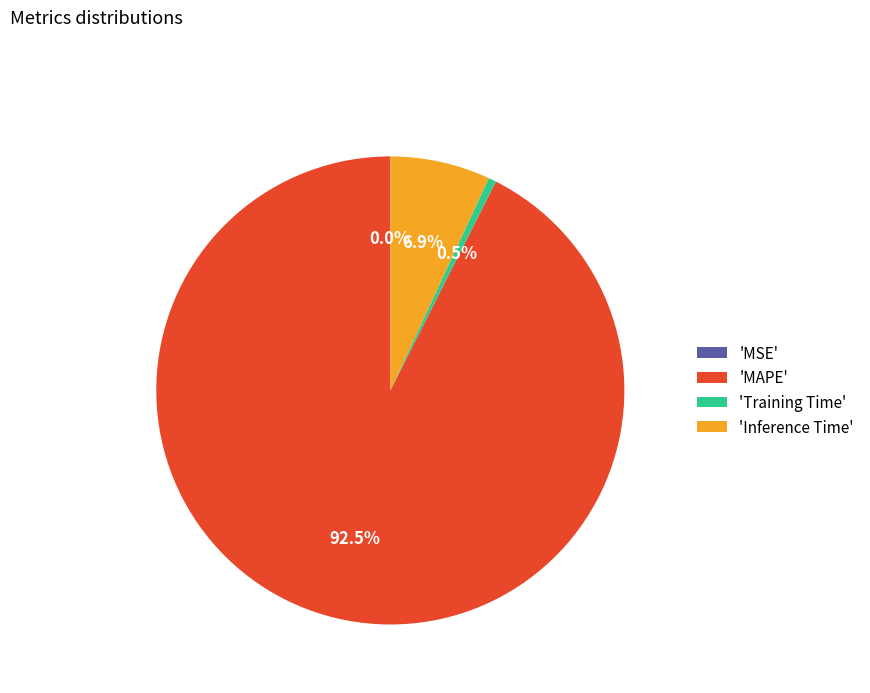

Is the sum of 'MAPE' and 'Training Time' greater than half?

Yes